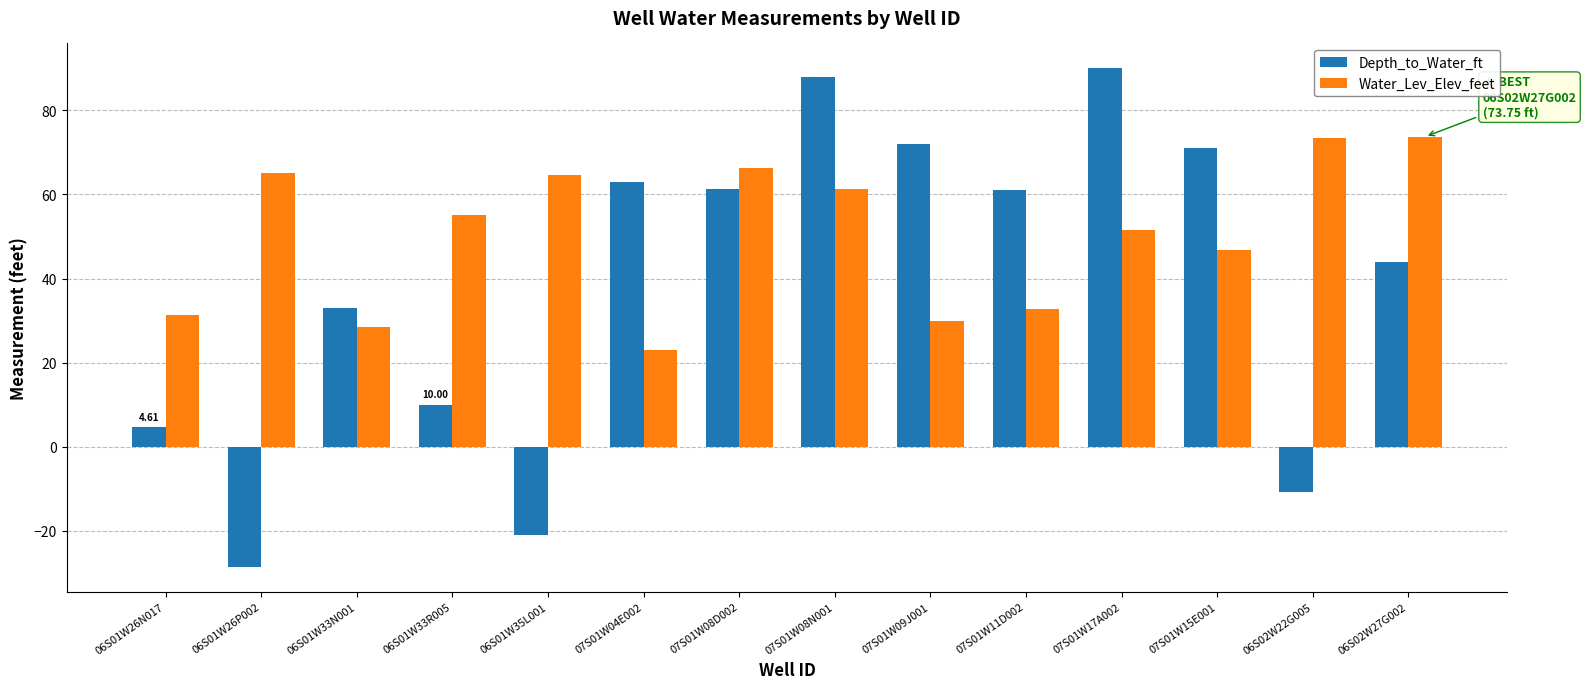

Where is Water_Lev_Elev_feet nearest to the value 48?

07S01W15E001